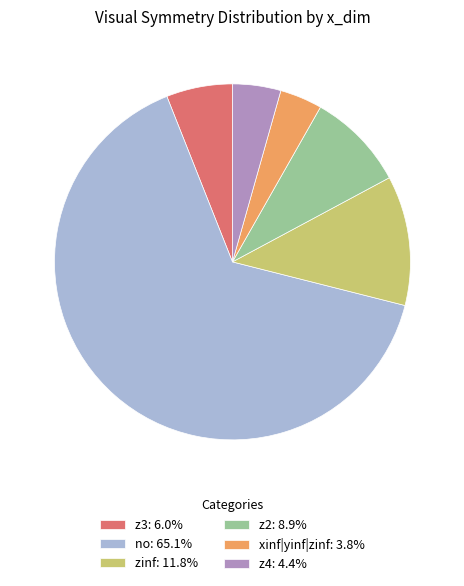

Between z3 and z4, which is larger?

z3